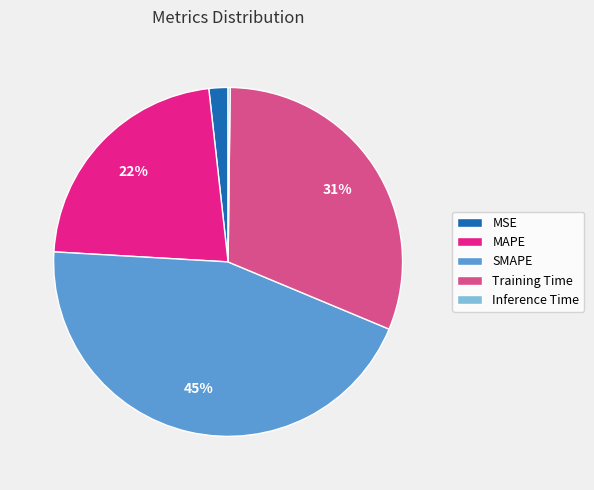

Is MSE the majority of the pie?

No